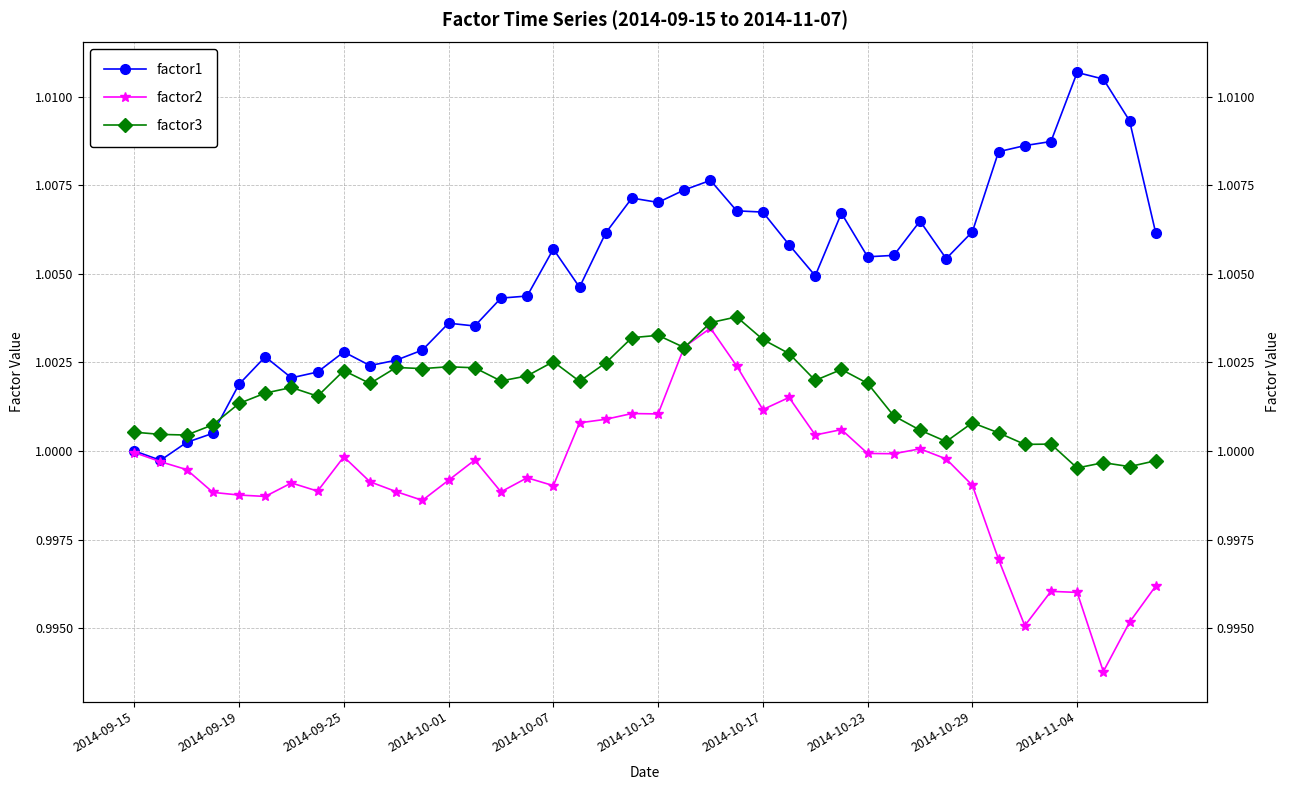

What is the value of the factor2 point at the 6th from the left?

1.0